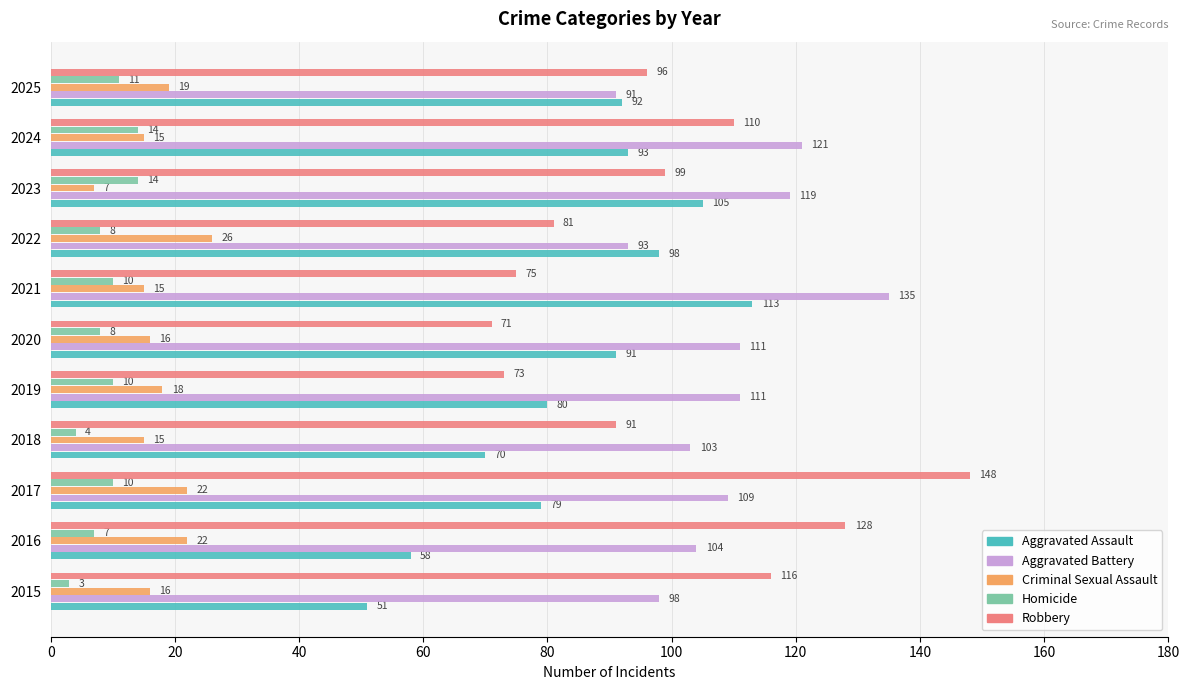

Which series has the widest spread of values?

Robbery